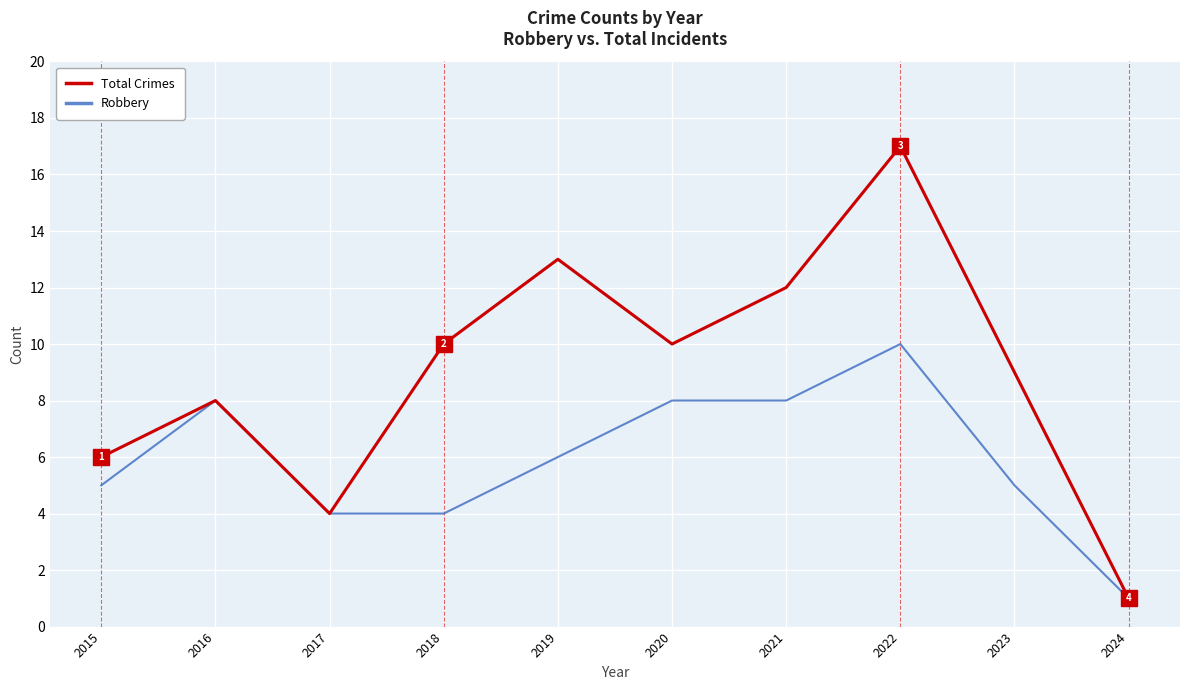

Reading right to left, what are all the values shown in this chart?

Total Crimes: 1	9	17	12	10	13	10	4	8	6
Robbery: 1	5	10	8	8	6	4	4	8	5